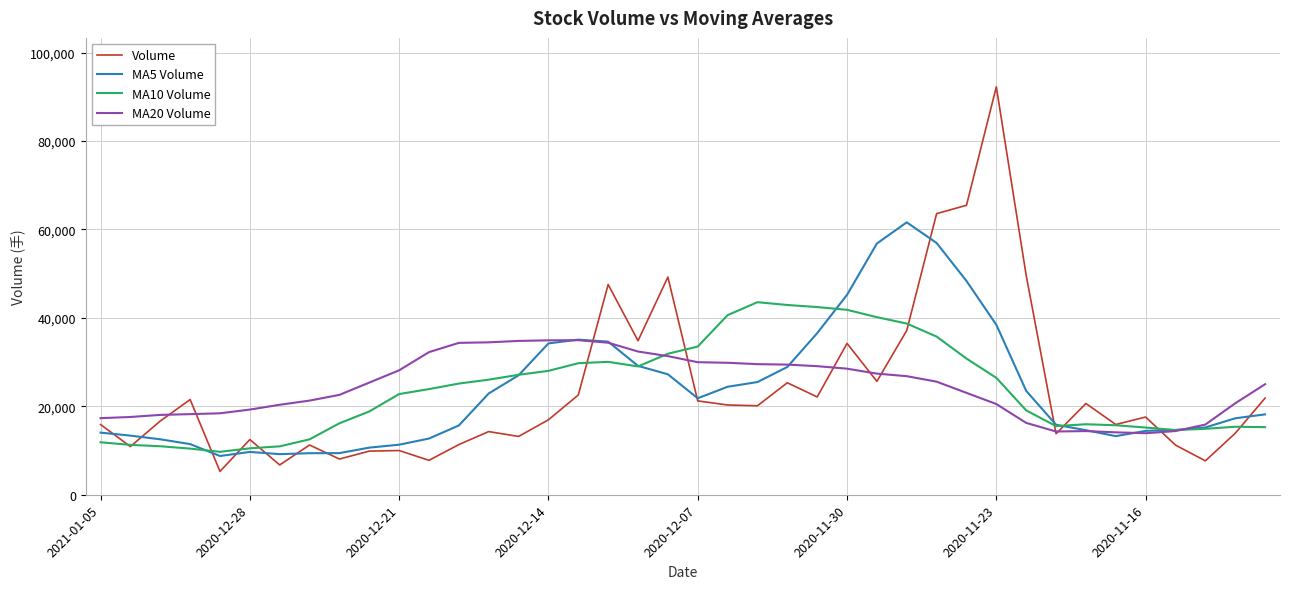

List the series in order of their peak value, lowest first.

MA20 Volume, MA10 Volume, MA5 Volume, Volume